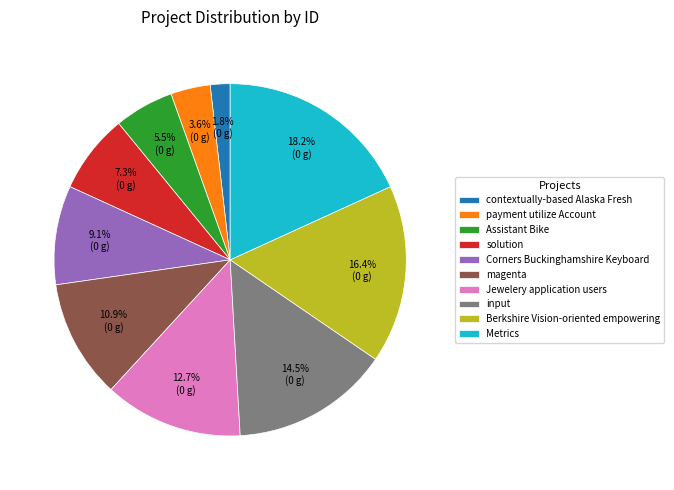

How many segments does this pie chart have?

10